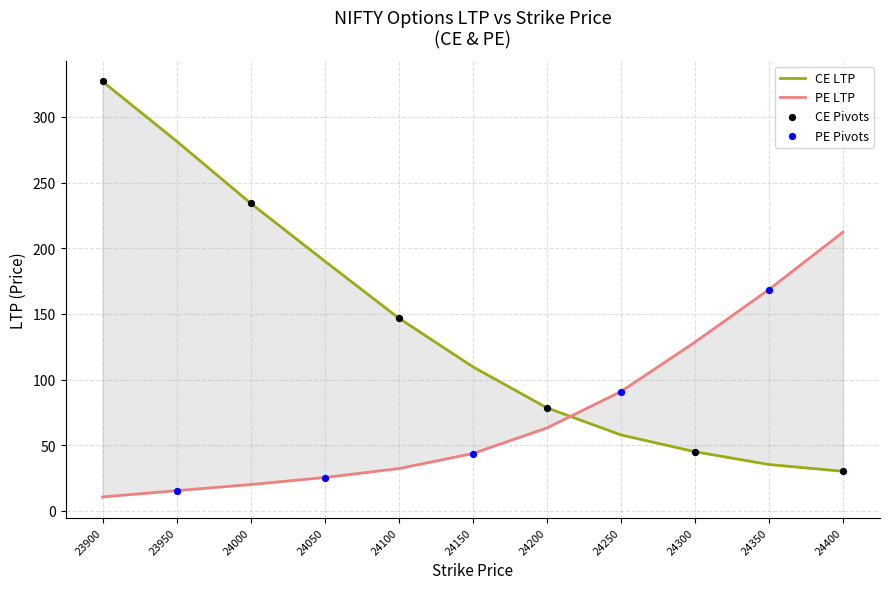

At which category is the sum across all series the highest?

23900